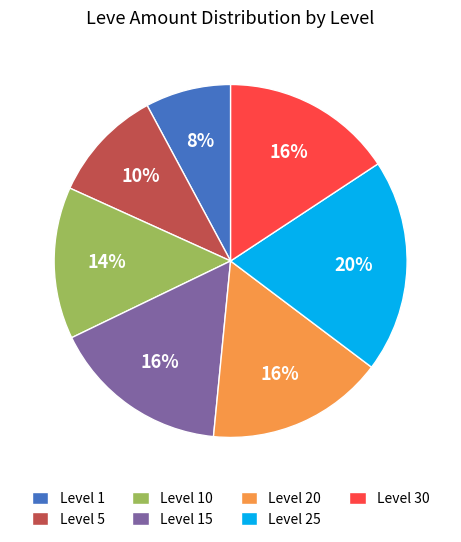

To the nearest percent, what is the average slice percentage?

14%